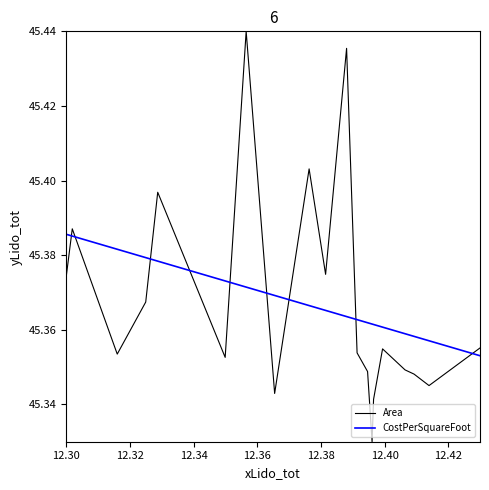

What are all the series names shown in the legend?

Area, CostPerSquareFoot